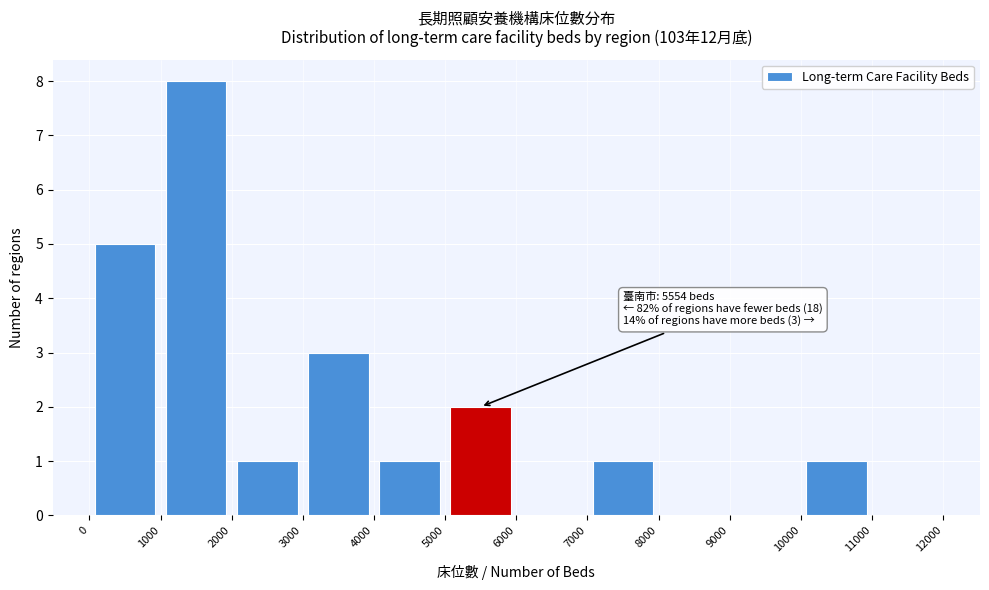

Over which range of the x-axis is the bar tallest?

1000 to 2000